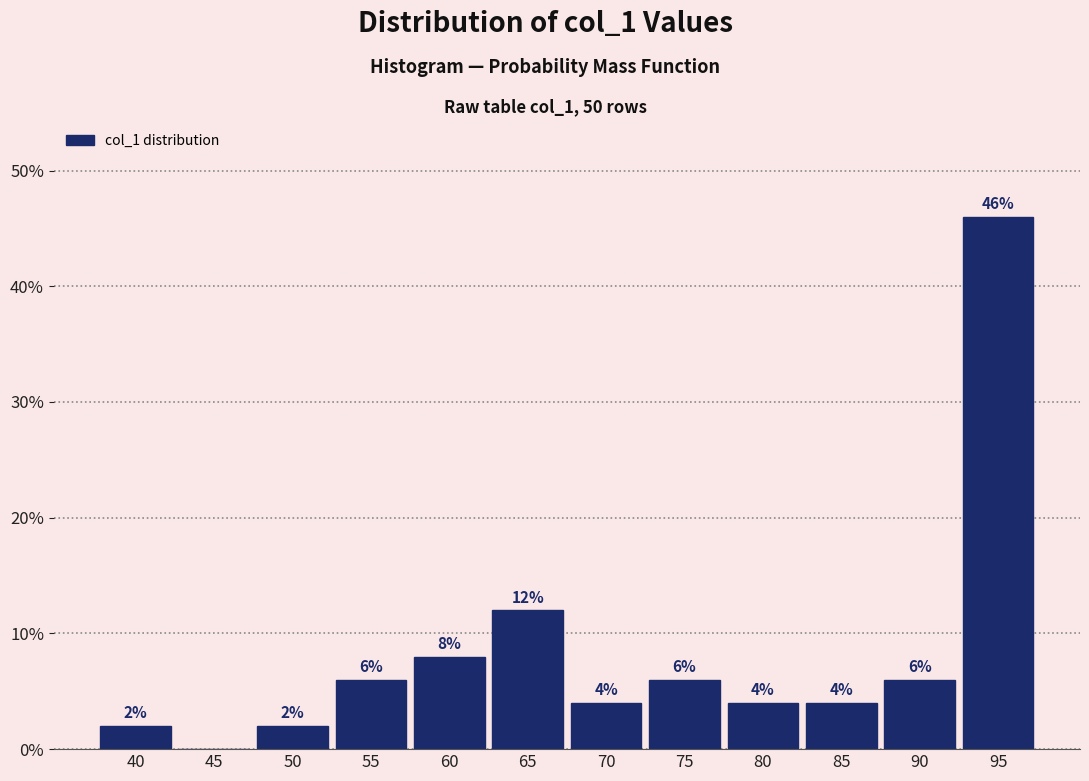

Reading left to right, list all the values displayed in this chart.

40=2	45=0	50=2	55=6	60=8	65=12	70=4	75=6	80=4	85=4	90=6	95=46